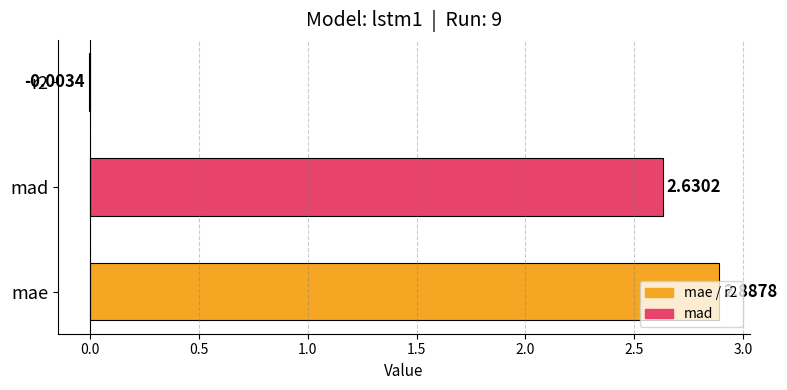

What is the change in value from mae to r2?

-2.9